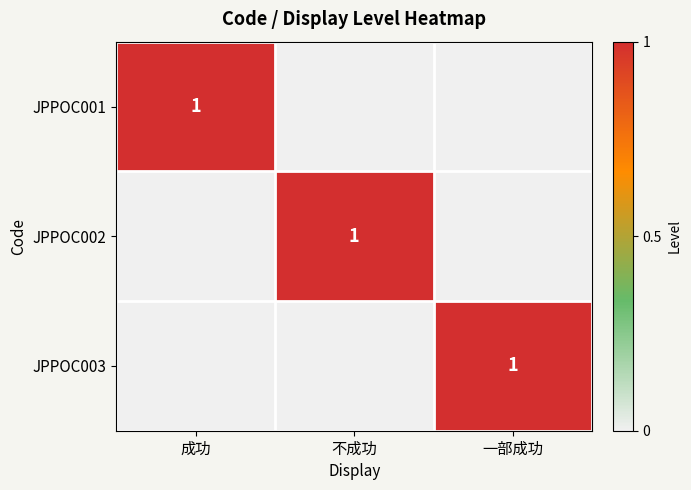

The JPPOC003 series shows 1 at 一部成功. True or false?

True